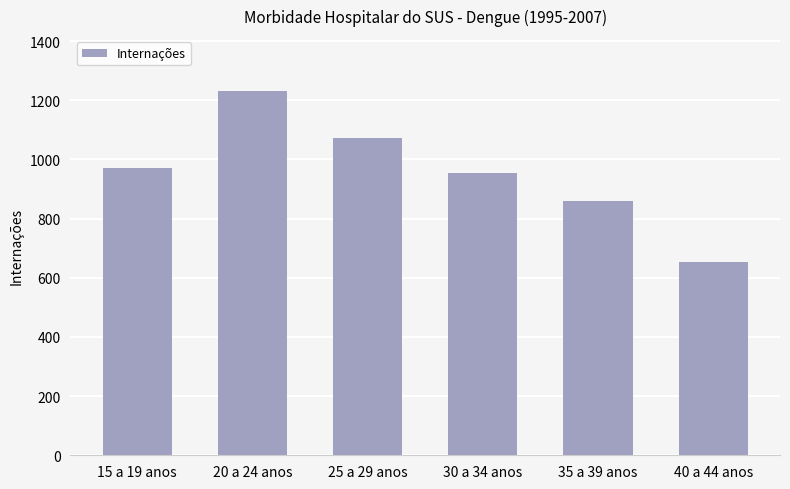

What is the value of the 5th bar from the left?

859